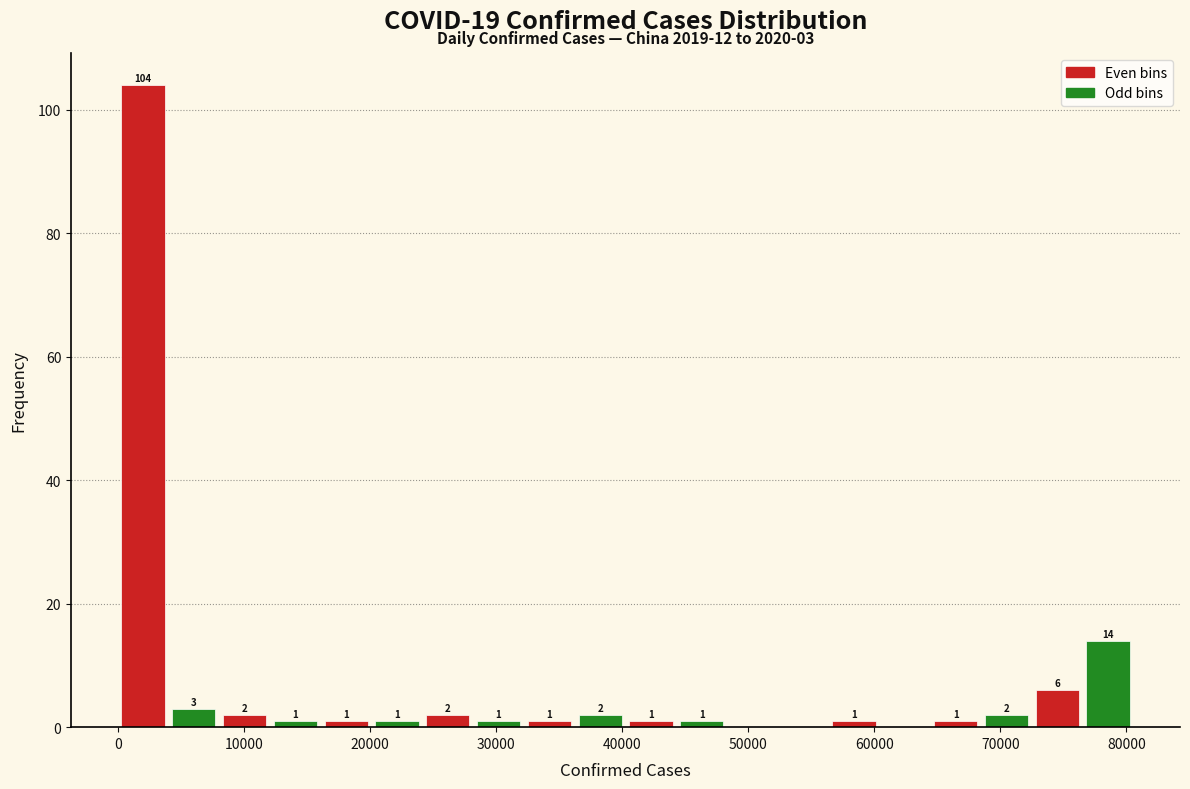

Which range on the x-axis has the tallest bar?

0 to 4000